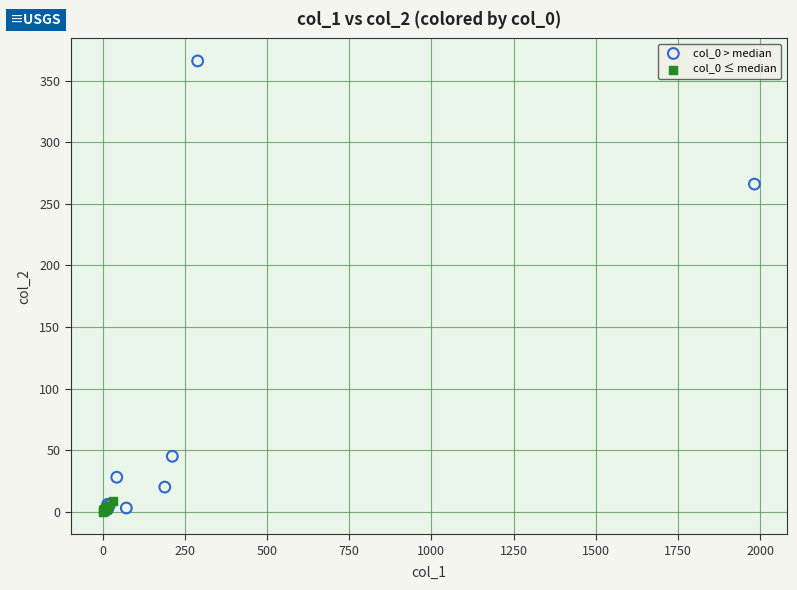

Which series contains the highest Y value?

col_0 > median